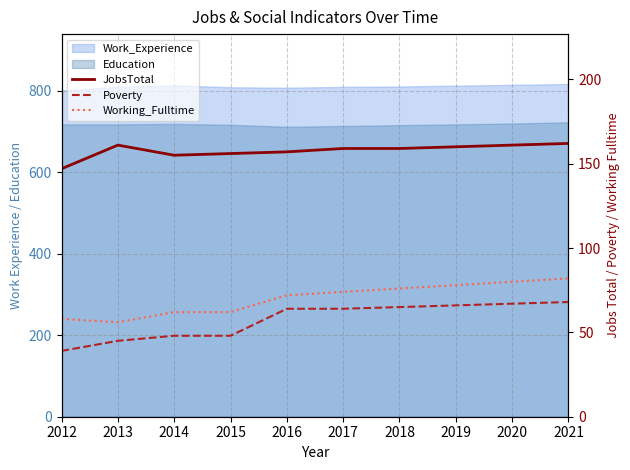

What is the difference between the JobsTotal values at 2013 and 2017?

2